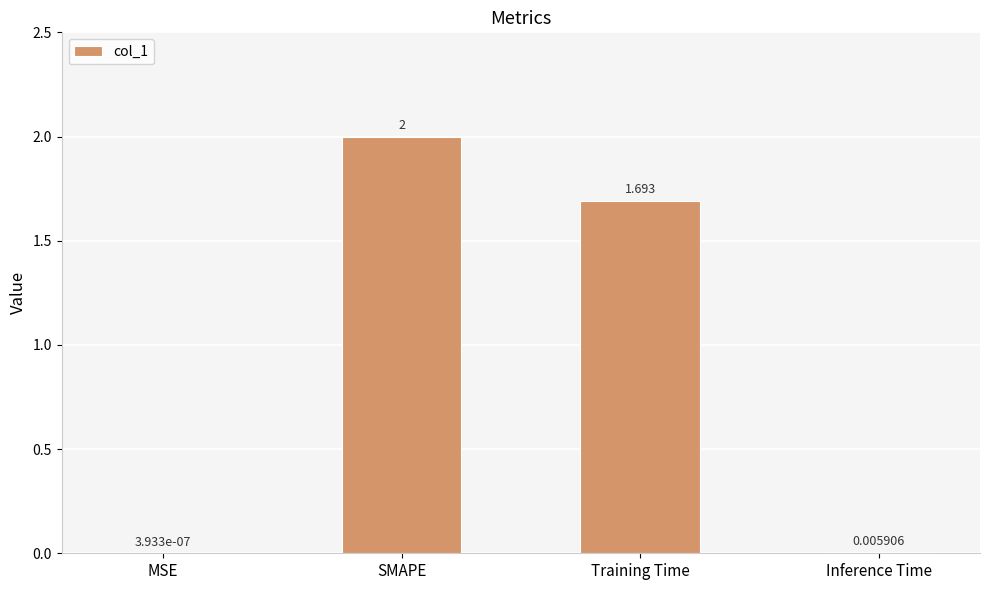

The chart shows a value of 2.0 at SMAPE. True or false?

True